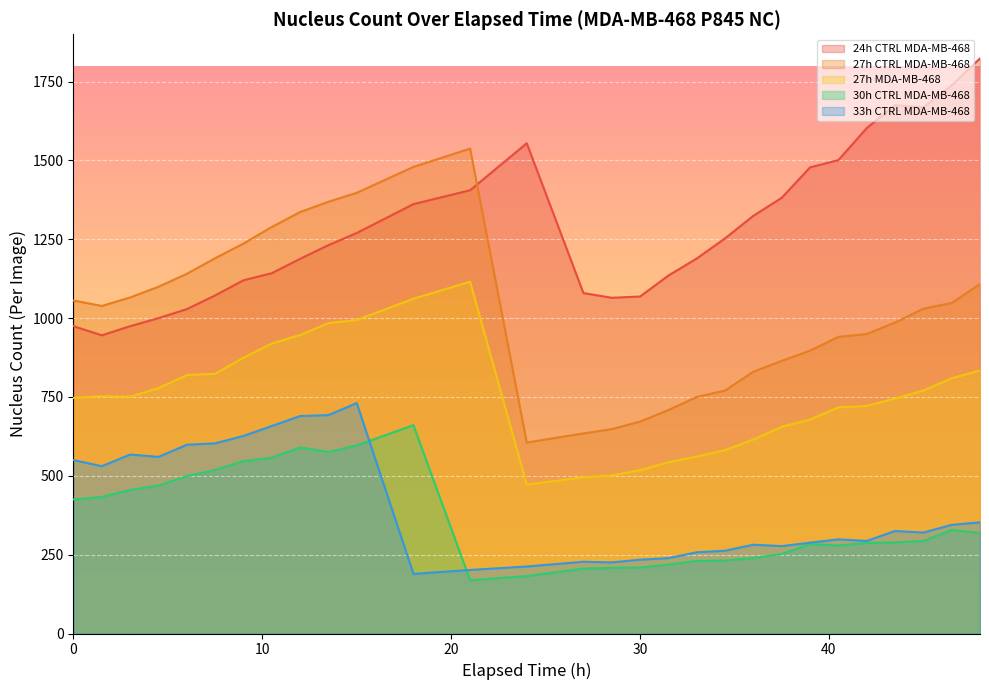

Where is the first local minimum for 30h CTRL MDA-MB-468?

13.5